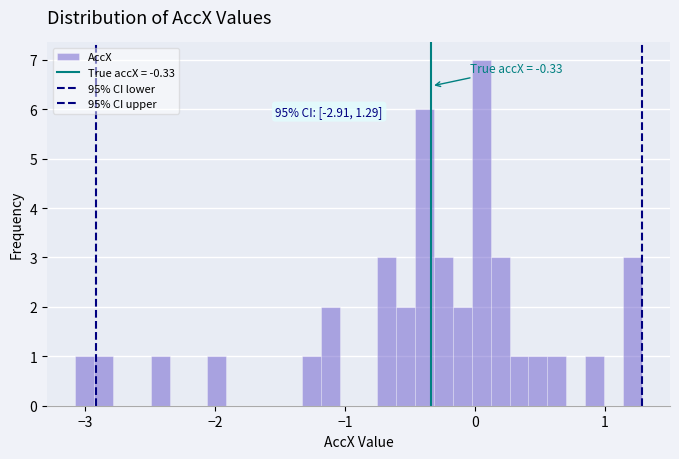

Around what value on the x-axis is the tallest bar? Give the approximate position of its centre, as read against the axis.

0.1